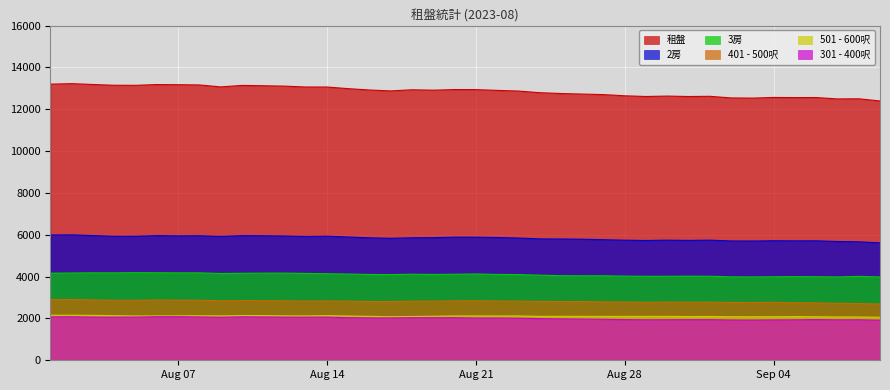

In 2房, how many points are lower than both neighbors (excluding endpoints)?

9